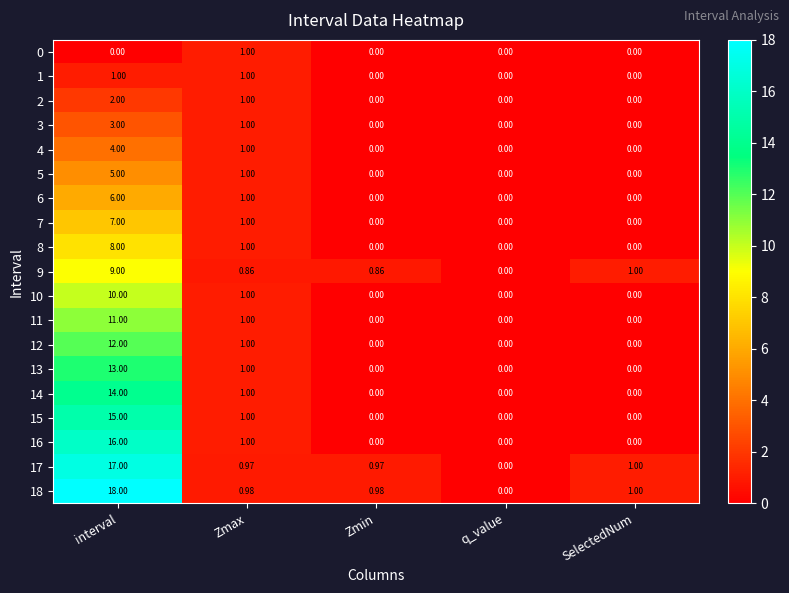

At which category does the chart reach its peak across all series?

interval